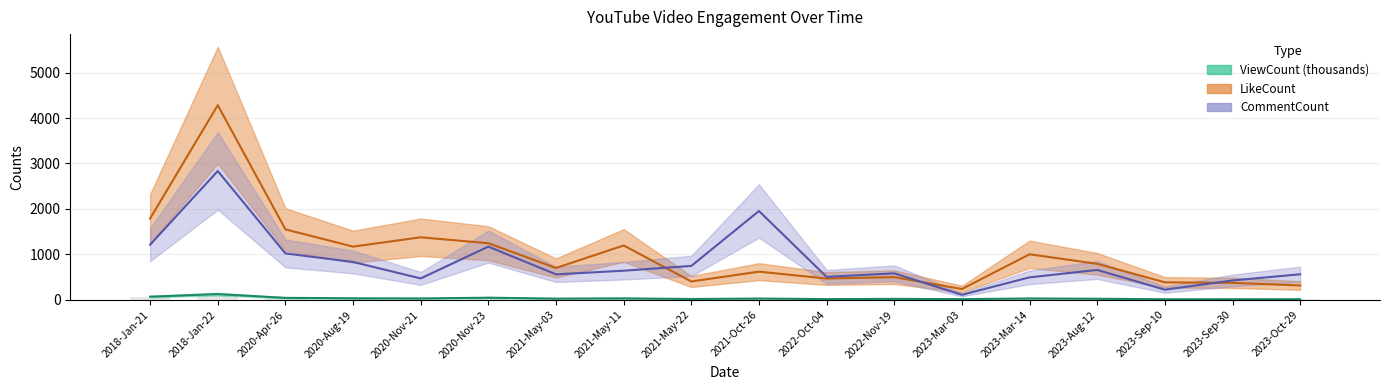

True or false: CommentCount has a value of 1172.0 at 2020-Nov-23.

True